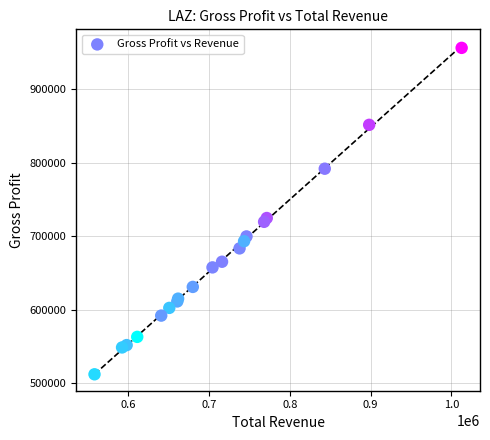

What Y value in the scatter plot is closest to 734150?

724700